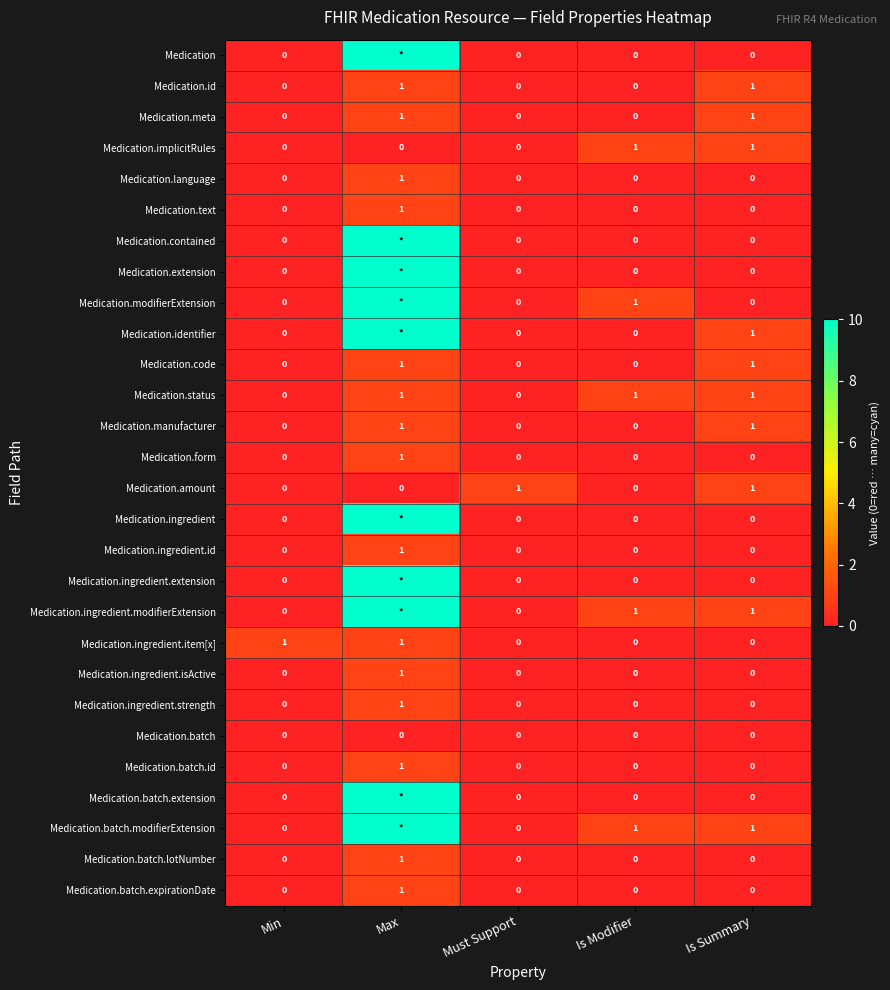

How many Medication.batch.lotNumber values are between 0 and 1?

5